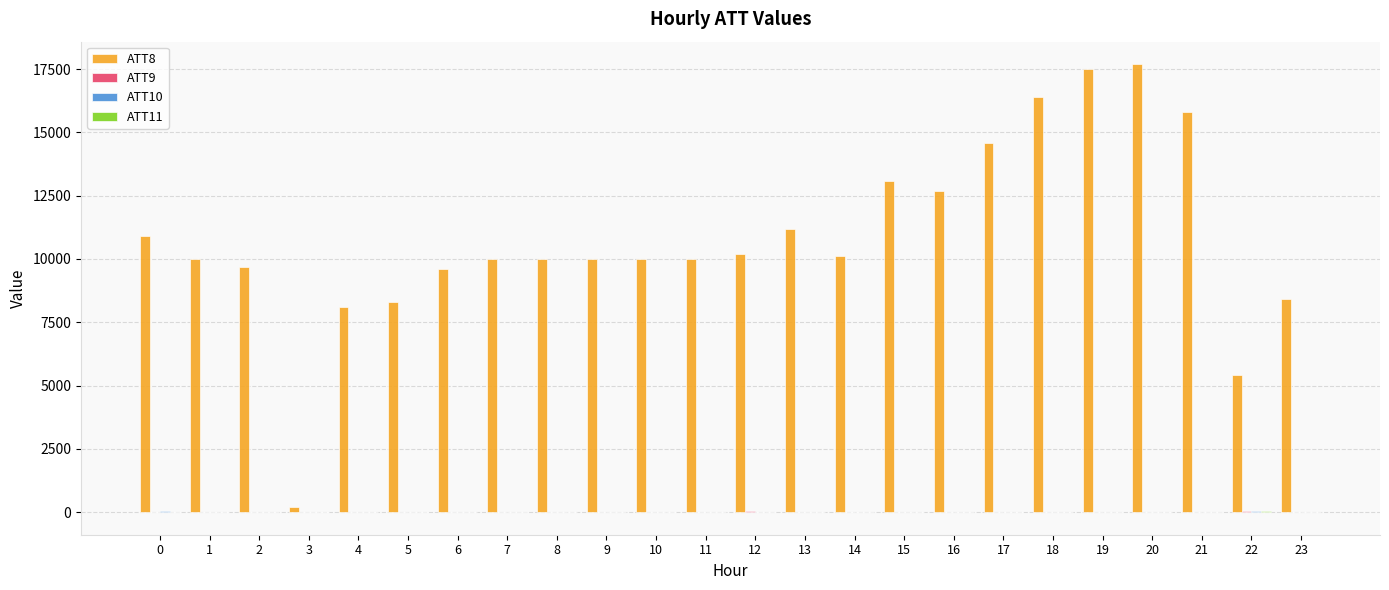

The value of ATT8 at 0 is 10900.0. True or false?

True